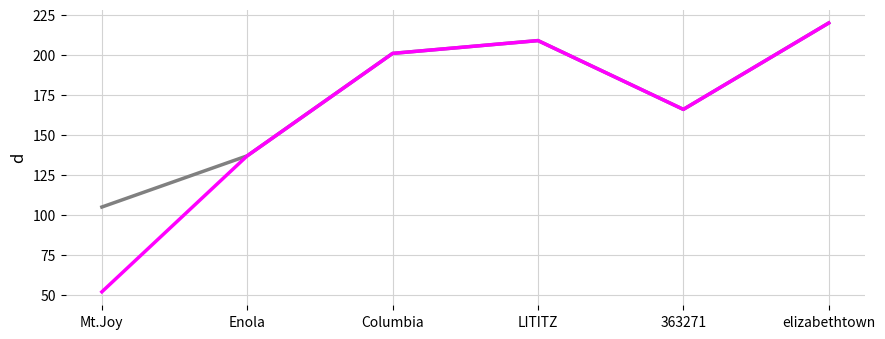

What position from the right is 363271?

2